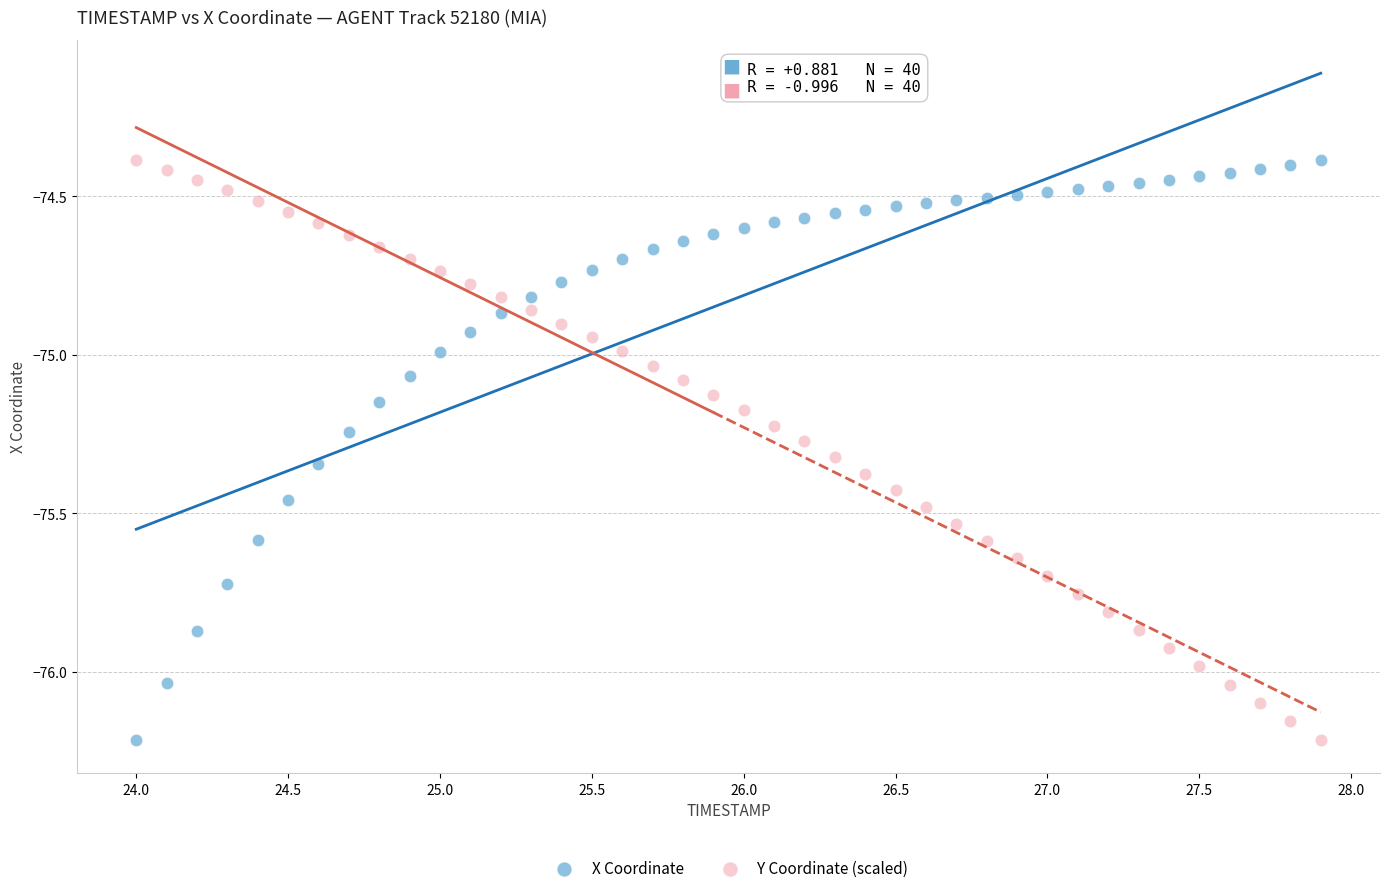

Across all data points, what is the range of X values (max minus min)?

3.9